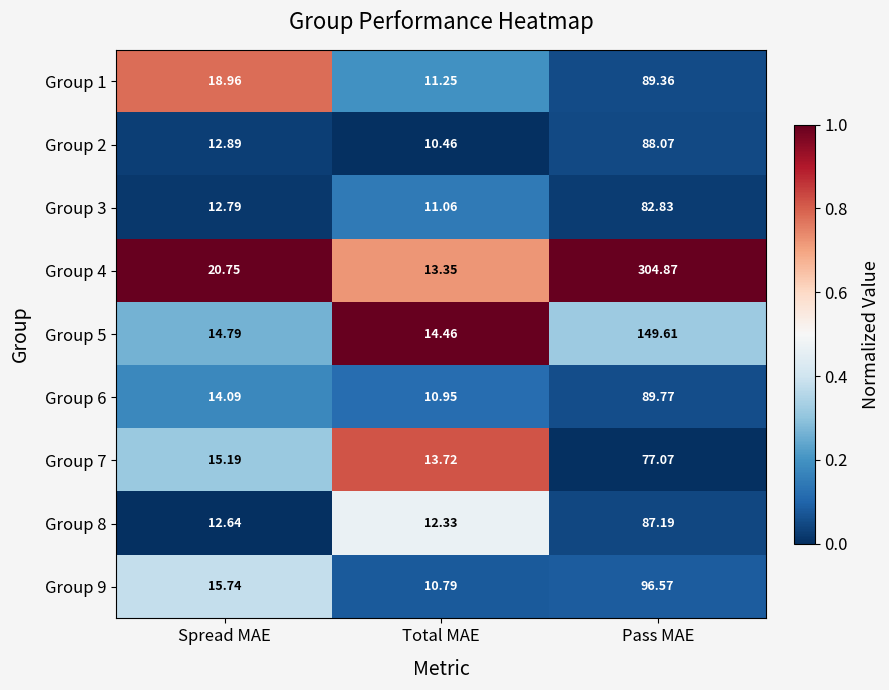

Where does the Group 4 series first go above 20?

Spread MAE